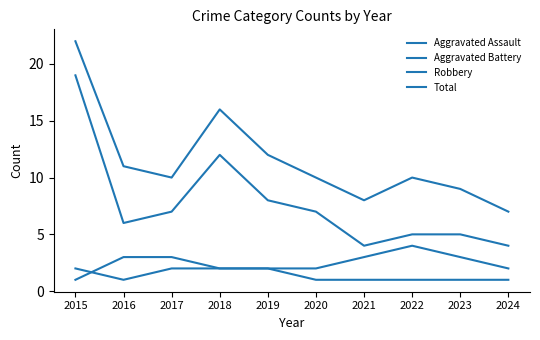

Reading left to right, what are all the values shown in this chart?

Aggravated Assault: 2015=2	2016=1	2017=2	2018=2	2019=2	2020=1	2021=1	2022=1	2023=1	2024=1
Aggravated Battery: 2015=1	2016=3	2017=3	2018=2	2019=2	2020=2	2021=3	2022=4	2023=3	2024=2
Robbery: 2015=19	2016=6	2017=7	2018=12	2019=8	2020=7	2021=4	2022=5	2023=5	2024=4
Total: 2015=22	2016=11	2017=10	2018=16	2019=12	2020=10	2021=8	2022=10	2023=9	2024=7